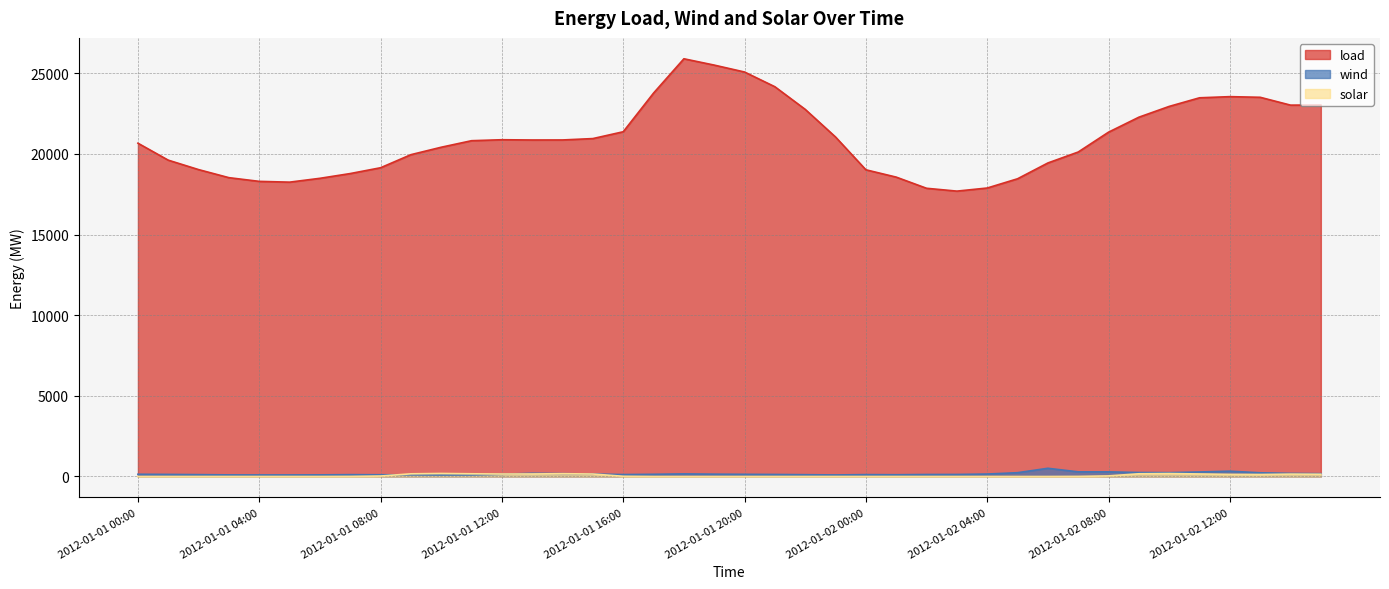

The wind series shows 126 at 2012-01-01 21:00. True or false?

True